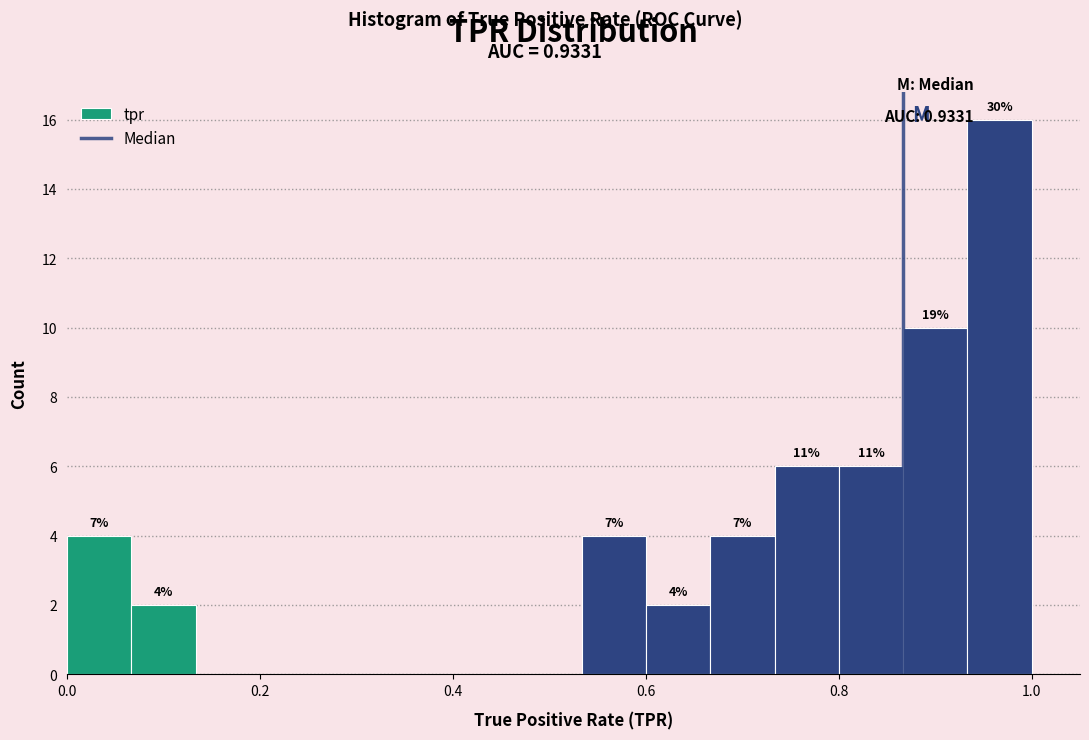

Around what value on the x-axis is the tallest bar? Give the approximate position of its centre, as read against the axis.

0.96